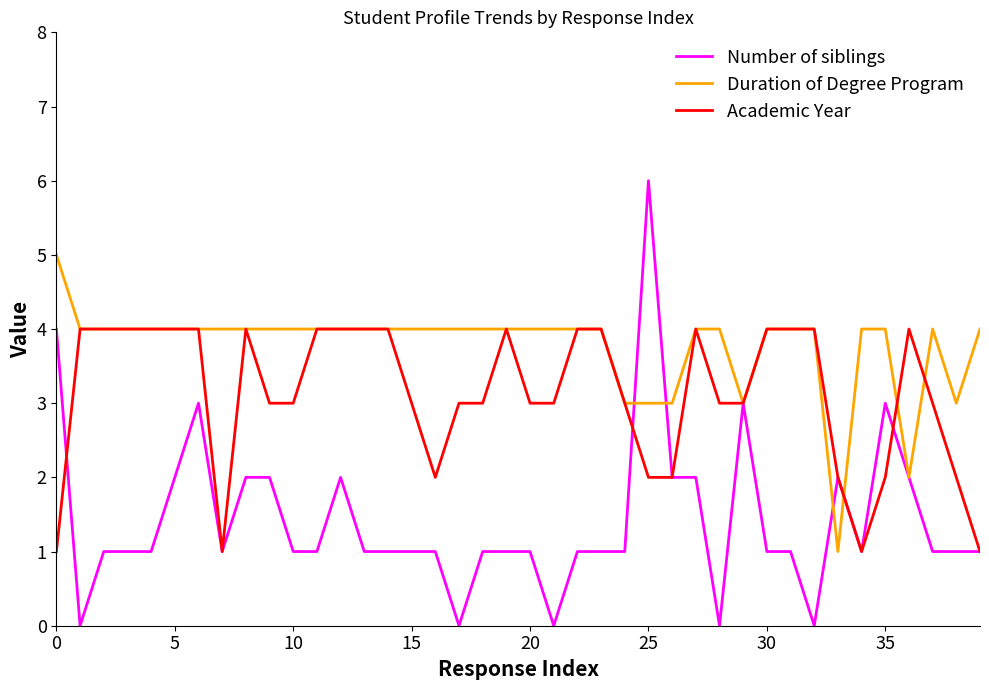

Does the chart display data point markers on the line(s)?

No